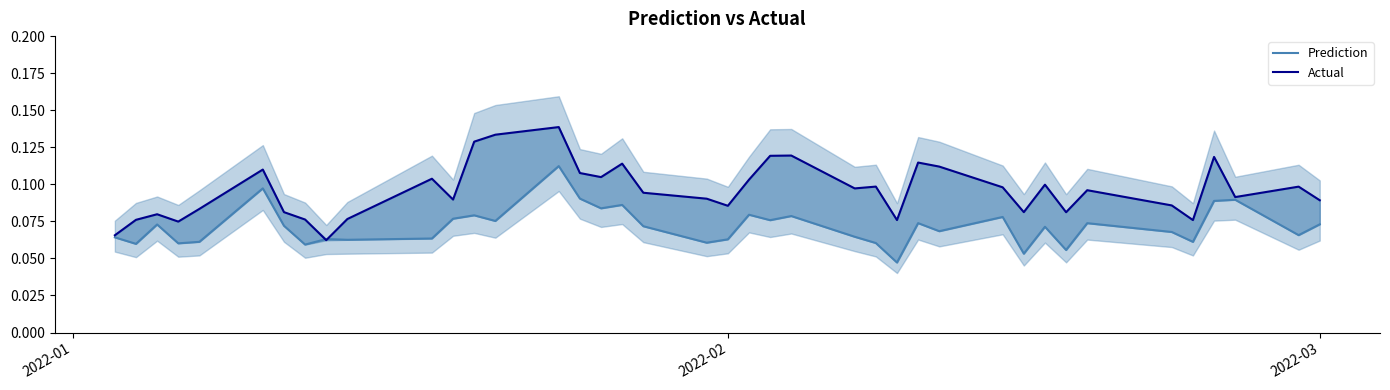

What is the difference between the maximum and minimum values in the Prediction series?

0.1